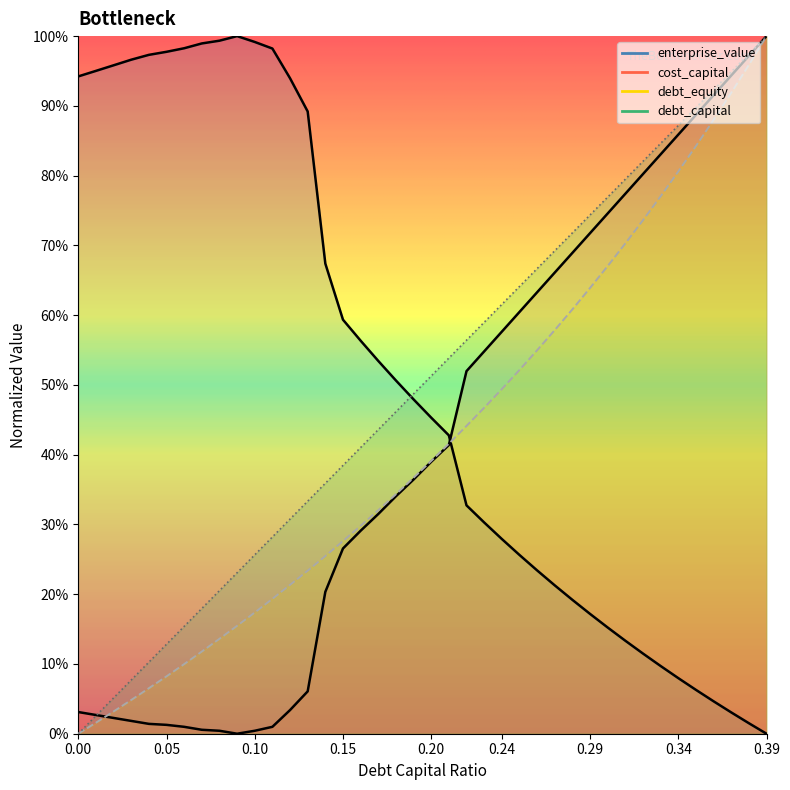

How many data points in debt_capital are above 0?

39